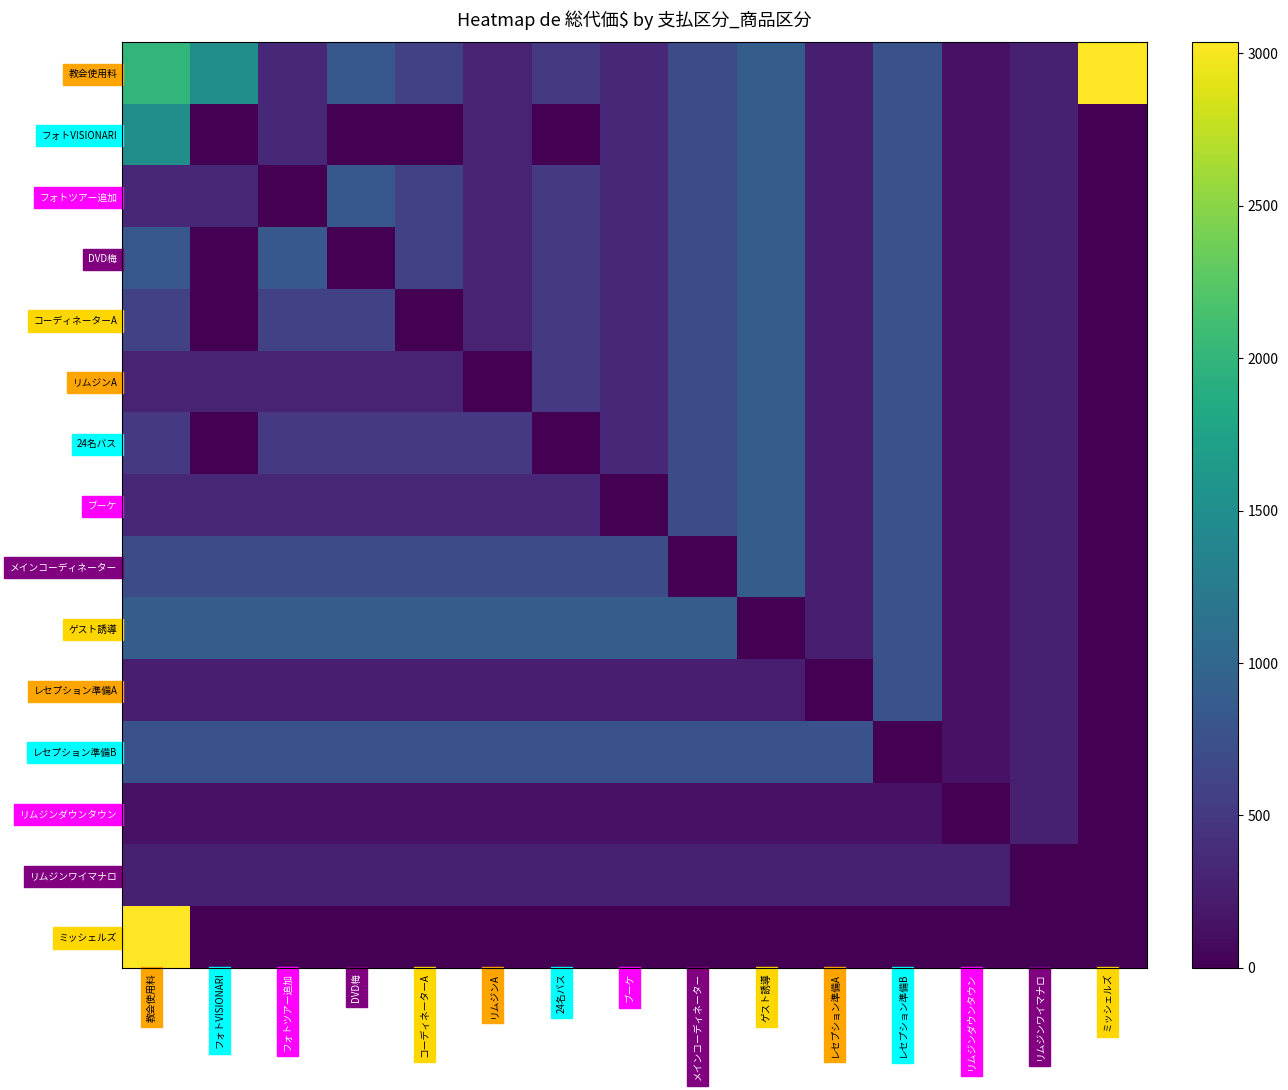

How many data points in フォトツアー追加 are above 350?

6